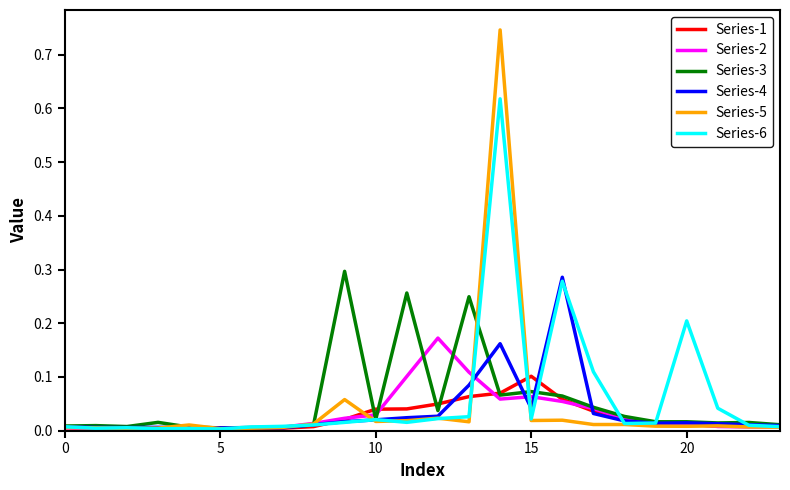

Which series has the largest total across all categories?

Series-6